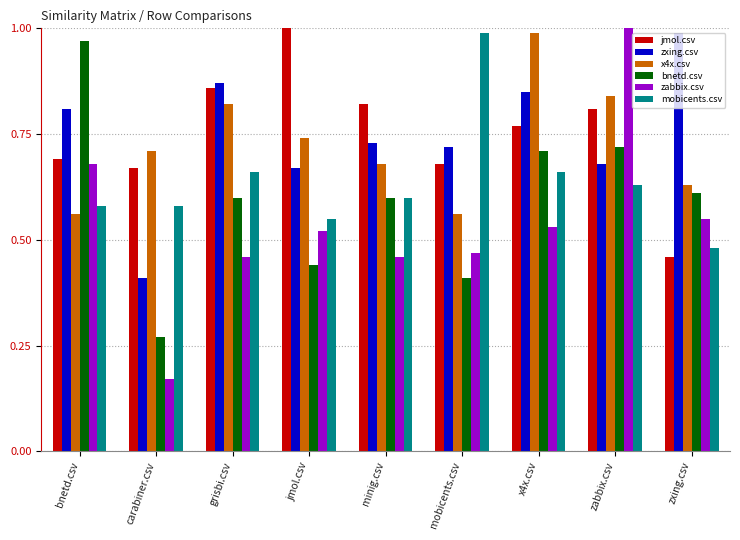

At carabiner.csv, list the series in order from largest to smallest.

x4x.csv, jmol.csv, mobicents.csv, zxing.csv, bnetd.csv, zabbix.csv